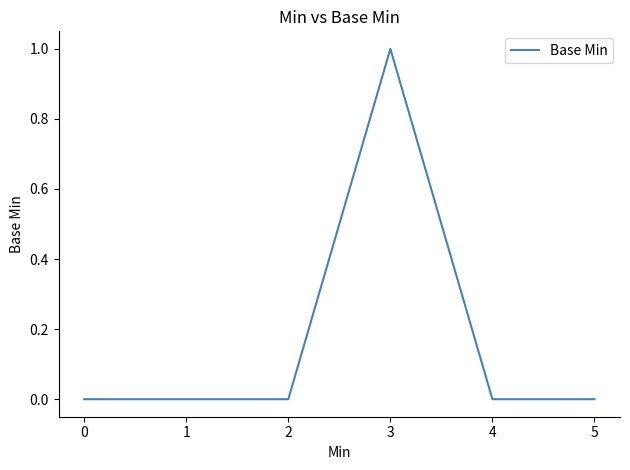

The chart shows a value of 0 at 4. True or false?

True